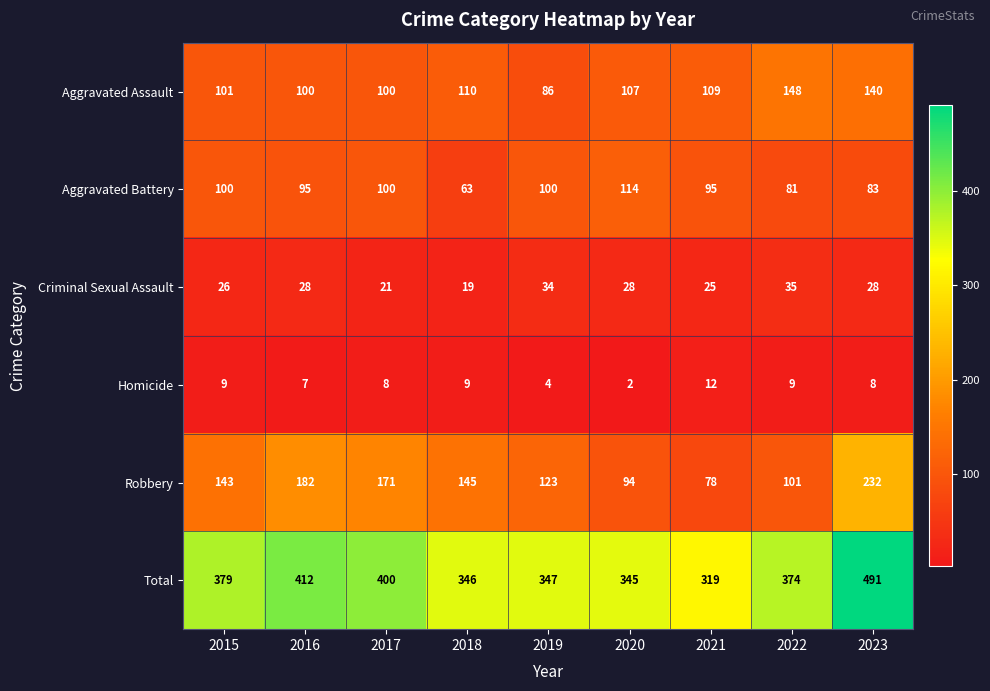

Which series has the largest total across all categories?

Total